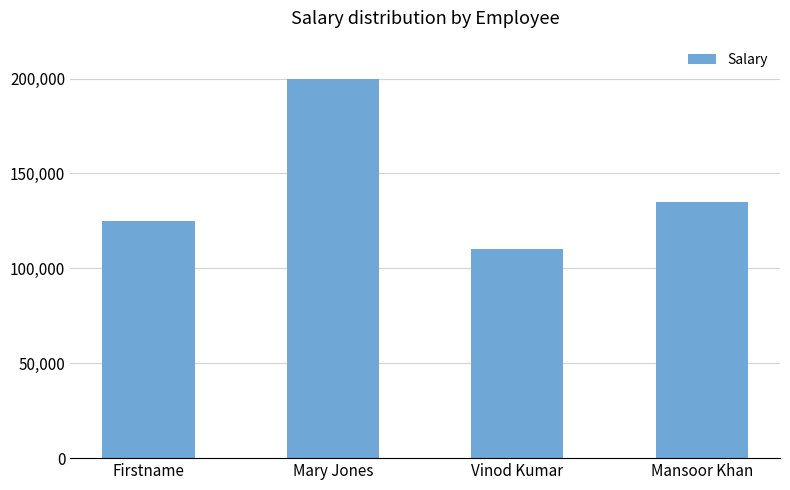

Is it true that the value at Firstname is 25271?

False